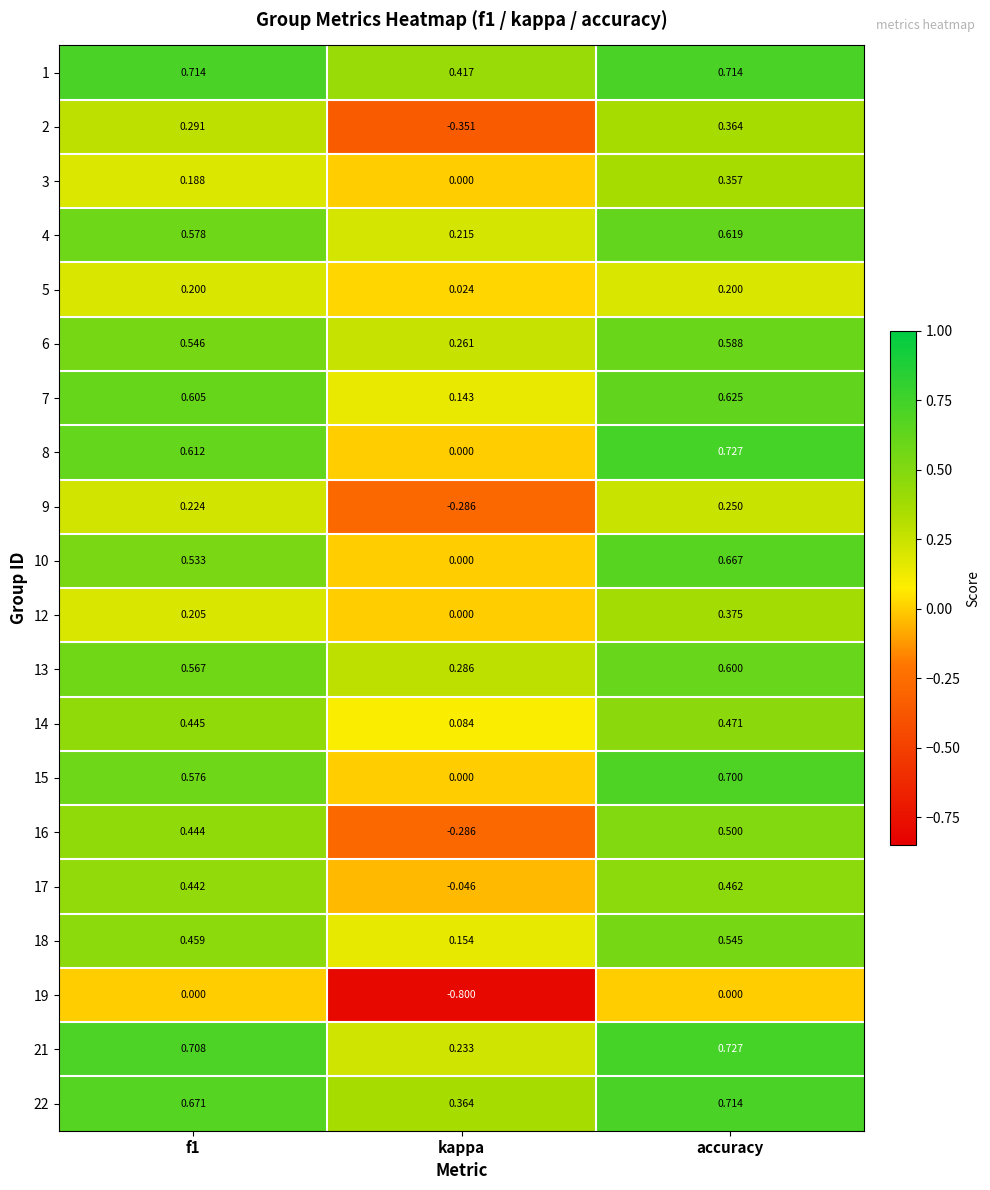

At which label does 19 reach its minimum?

kappa